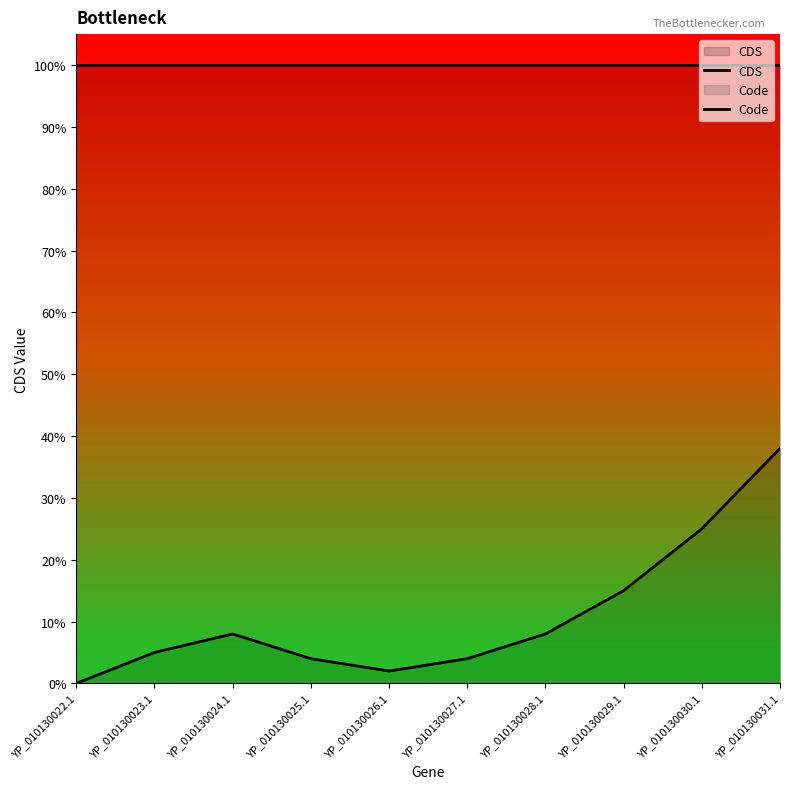

Does the chart display data point markers on the line(s)?

No